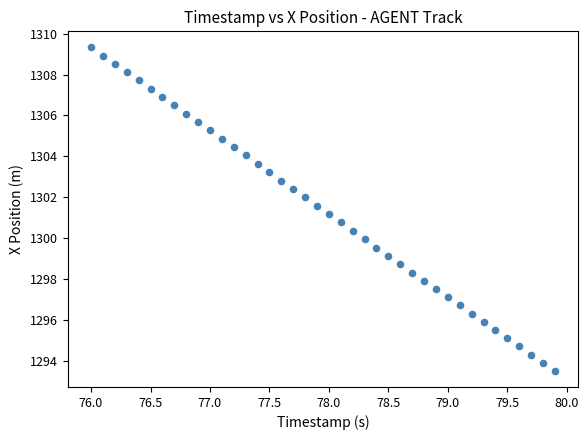

What is the range of X values (max minus min)?

3.9